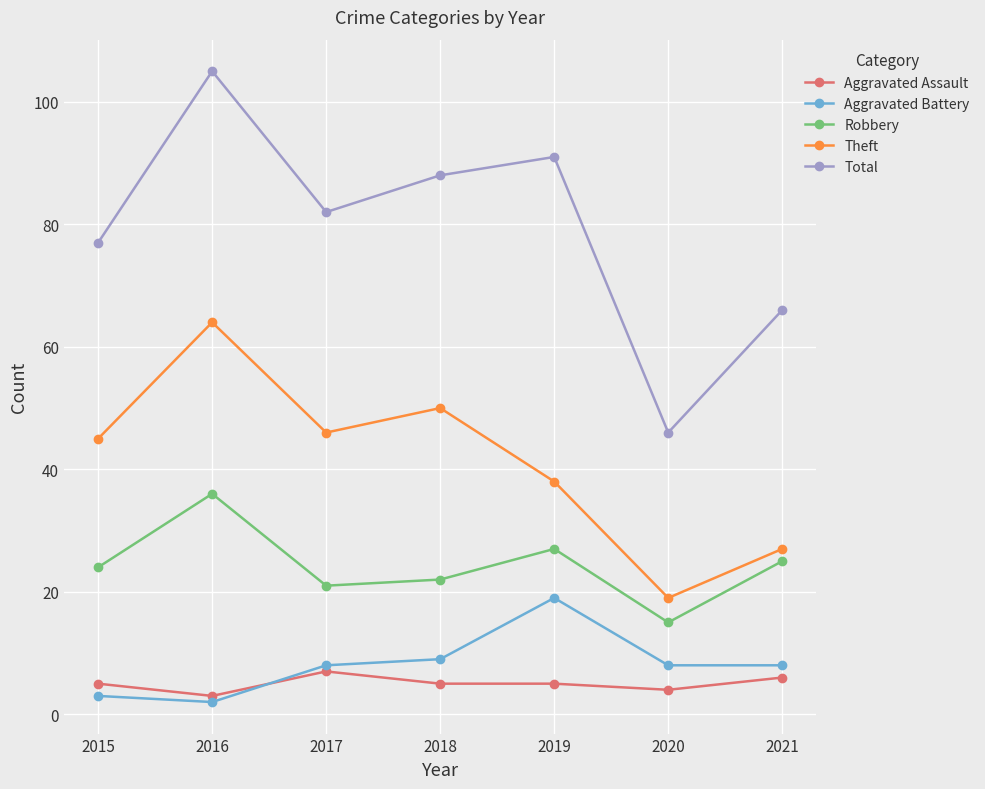

What is the total value across all series at 2021?

132